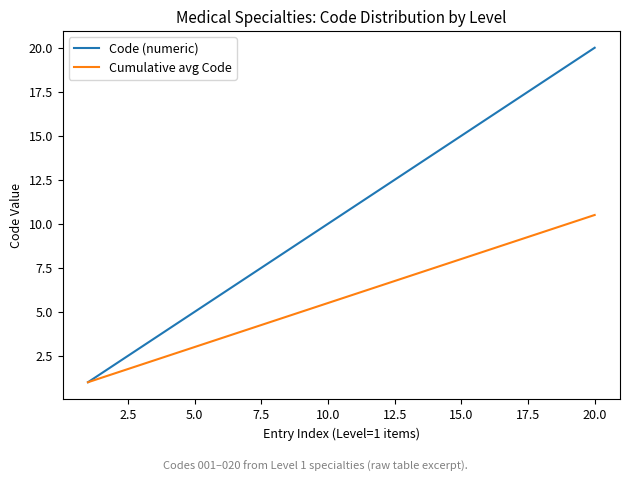

List the series in order of their peak value, highest first.

Code (numeric), Cumulative avg Code